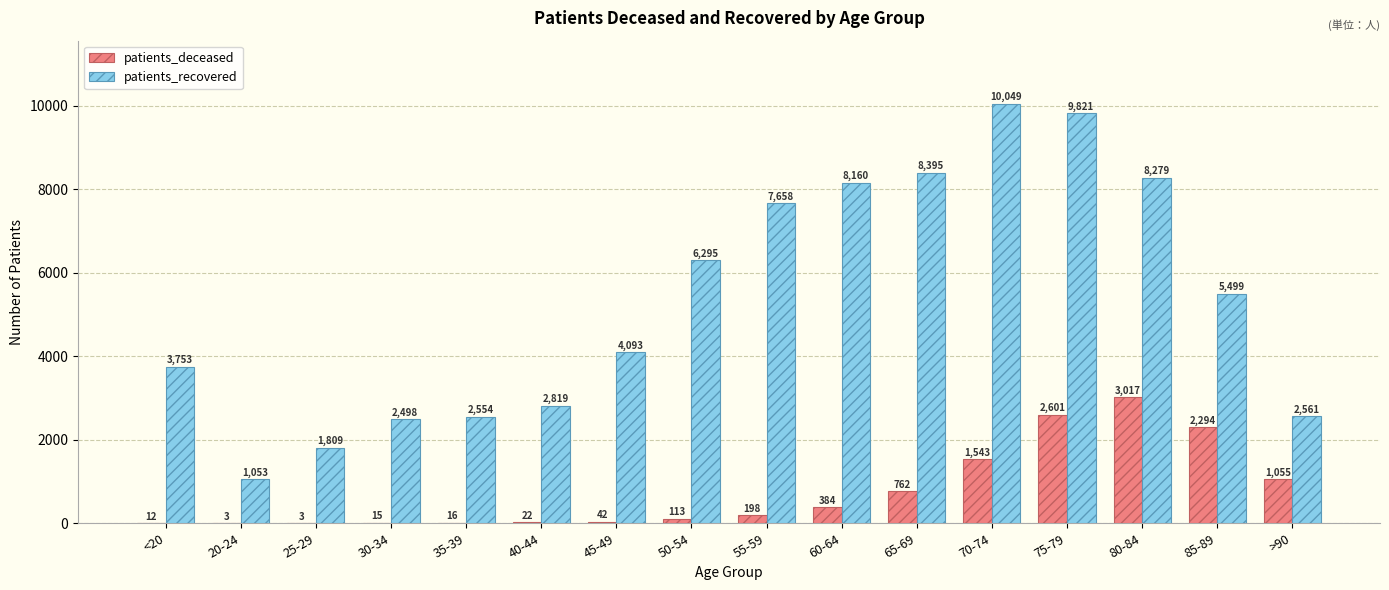

What is the spread (max minus min) of values at 85-89?

3205